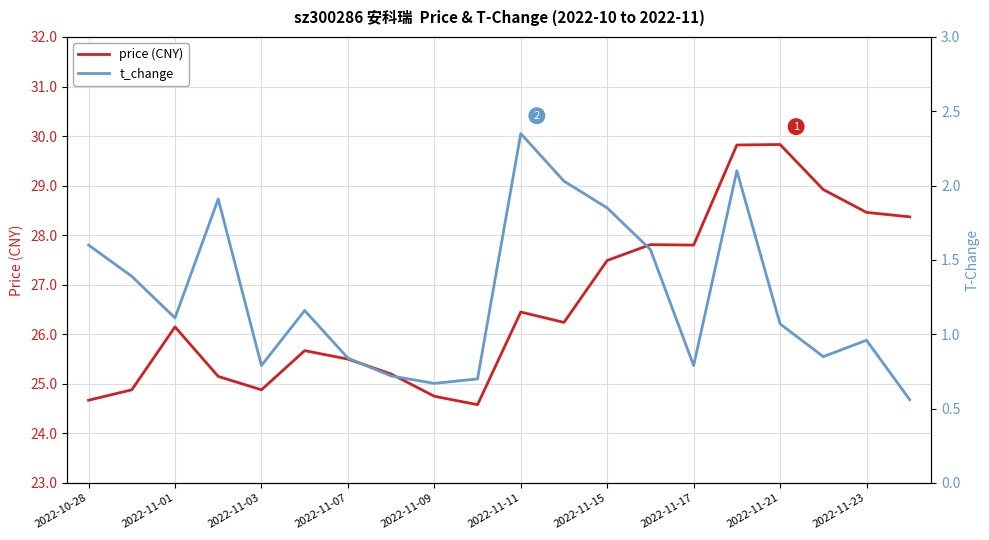

True or false: price (CNY) and t_change cross at least once.

False